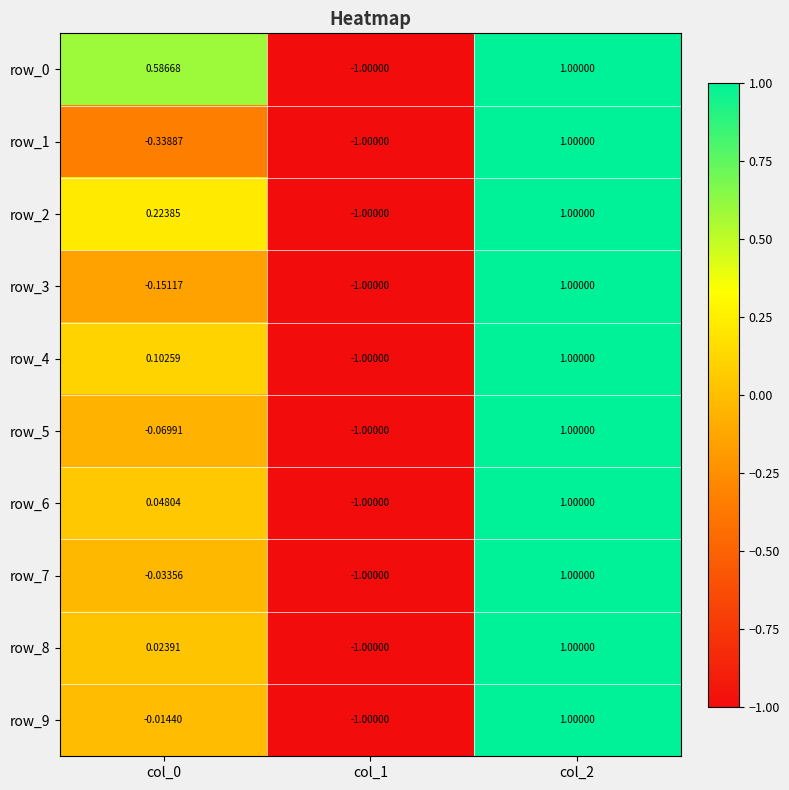

What is the average value of the row_1 series?

-0.1